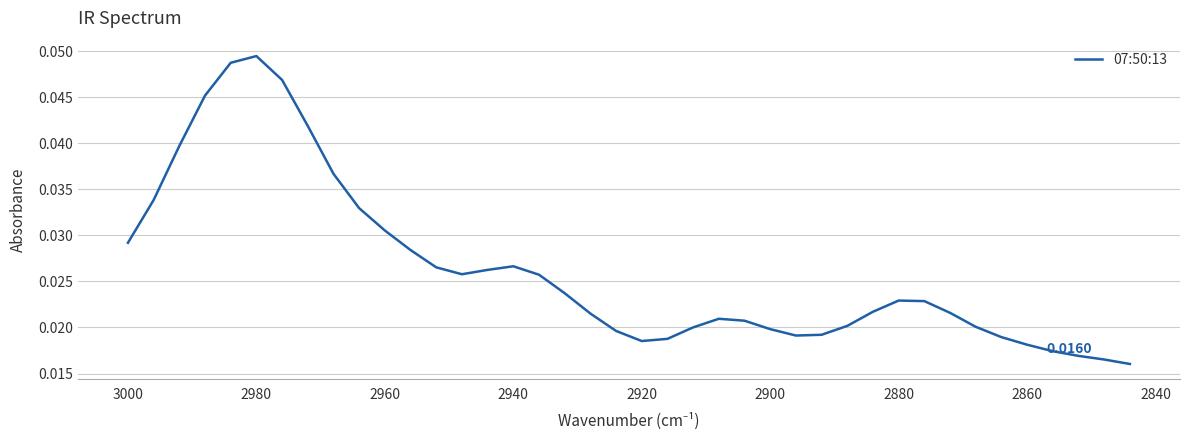

How many points are lower than both their immediate neighbors (excluding endpoints)?

3